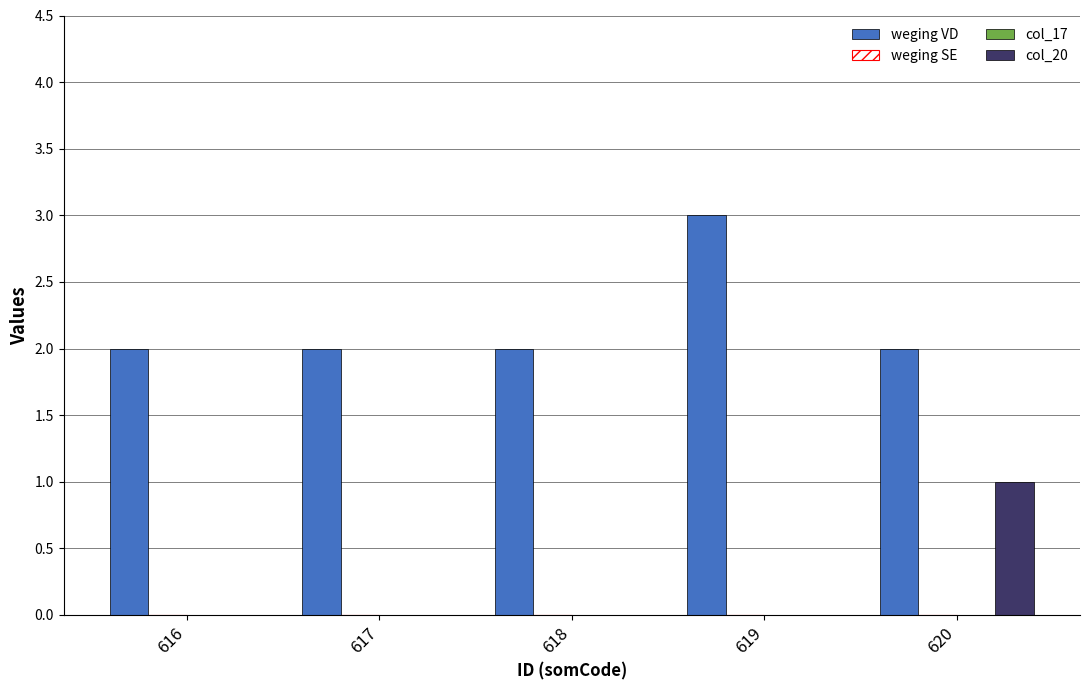

The value of col_17 at 618 is 0. True or false?

True